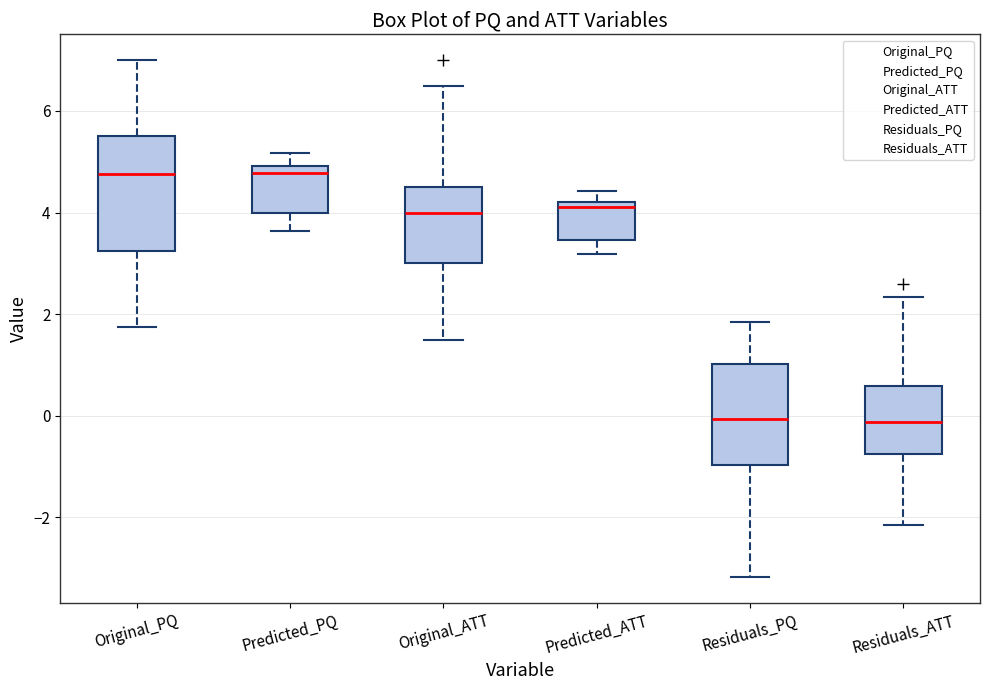

Where is the lower edge of the box for Predicted_ATT on the y-axis? The values are not printed on the chart, so give them approximately, as read against the axis.

3.4